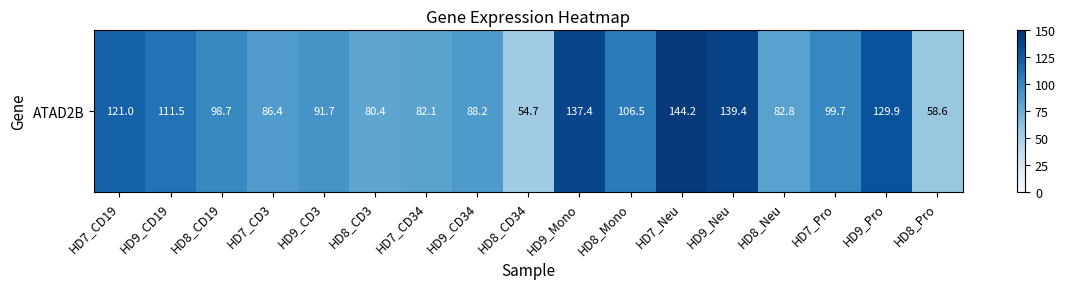

Which category has the lowest value across all series?

HD8_CD34